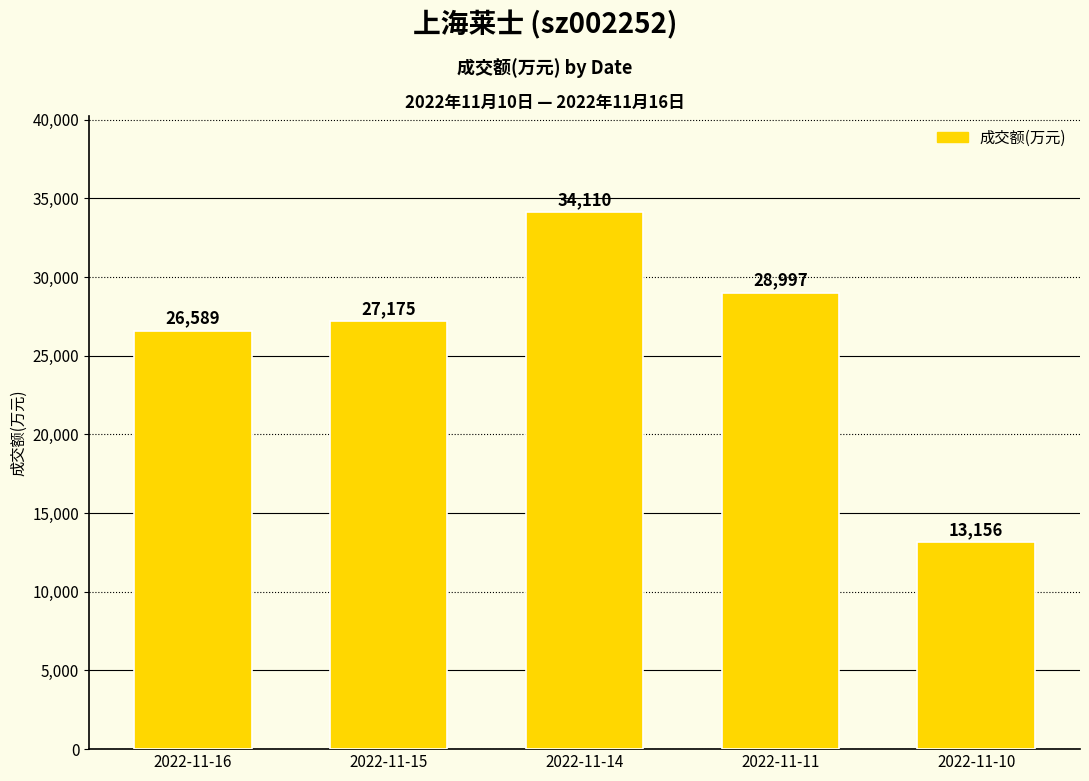

Which category has the highest value across all series?

2022-11-14